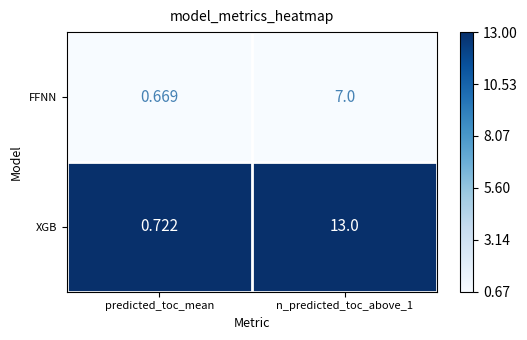

Which label corresponds to the smallest value in the chart?

predicted_toc_mean